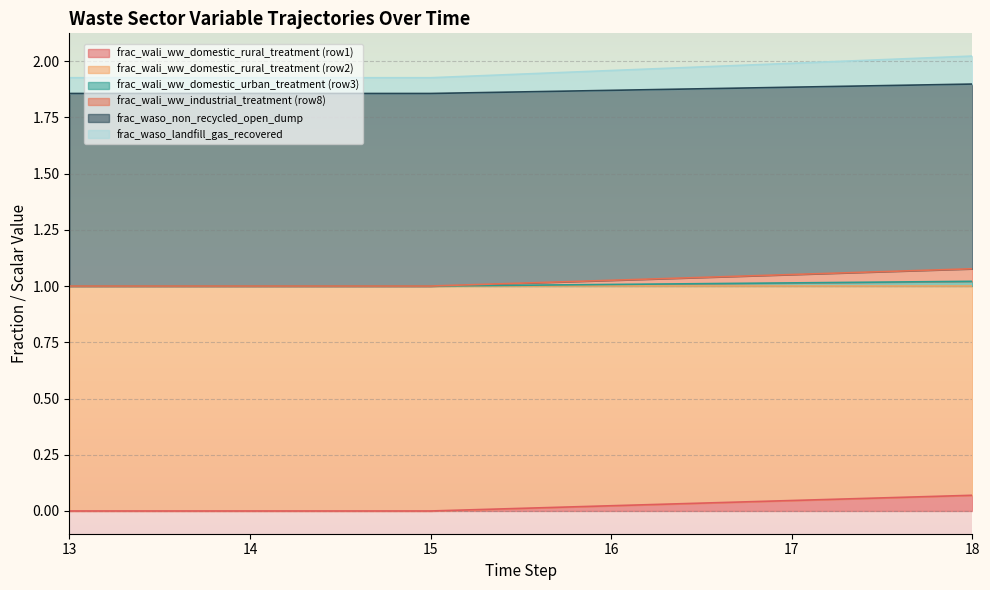

True or false: frac_waso_non_recycled_open_dump has a value of 0.9 at 15.

False